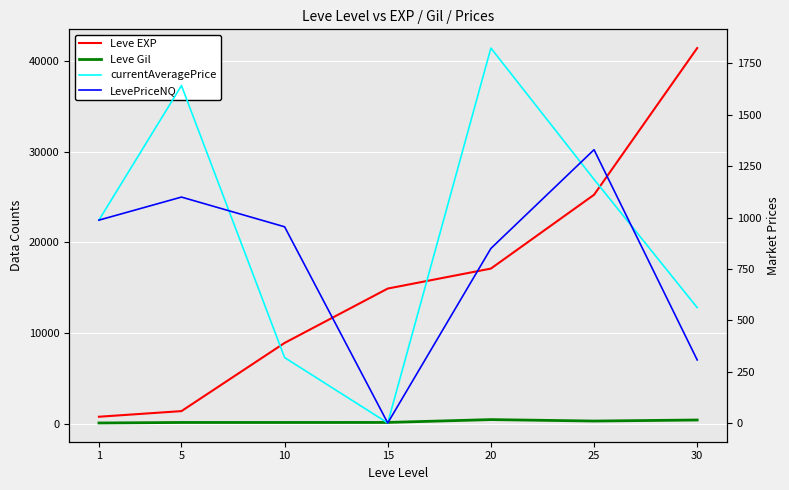

Reading left to right, transcribe all the data shown in this chart.

Leve EXP: 1=800.0	5=1420.0	10=8930.0	15=14920.0	20=17120.0	25=25250.0	30=41410.0
Leve Gil: 1=113.0	5=169.0	10=169.0	15=172.0	20=485.0	25=326.0	30=440.0
currentAveragePrice: 1=987.3	5=1642.3	10=318.3	15=0.0	20=1824.8	25=1185.9	30=561.6
LevePriceNQ: 1=987.3	5=1099.5	10=954.9	15=0.0	20=849.5	25=1330.0	30=306.9